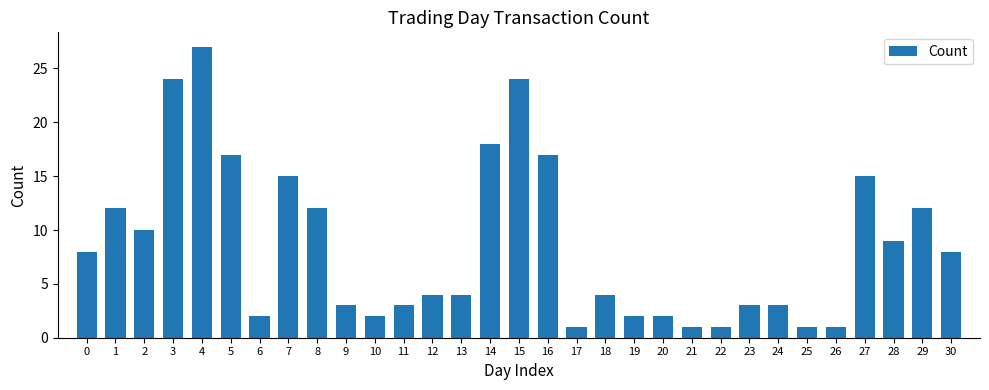

How many series are shown in this chart?

1